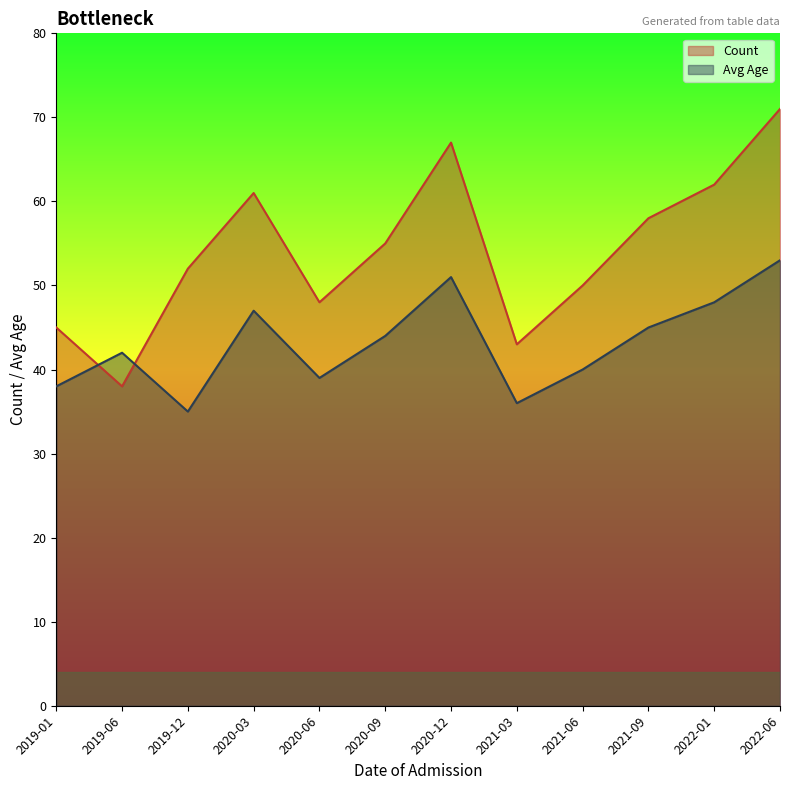

What position from the left is 2019-12?

3